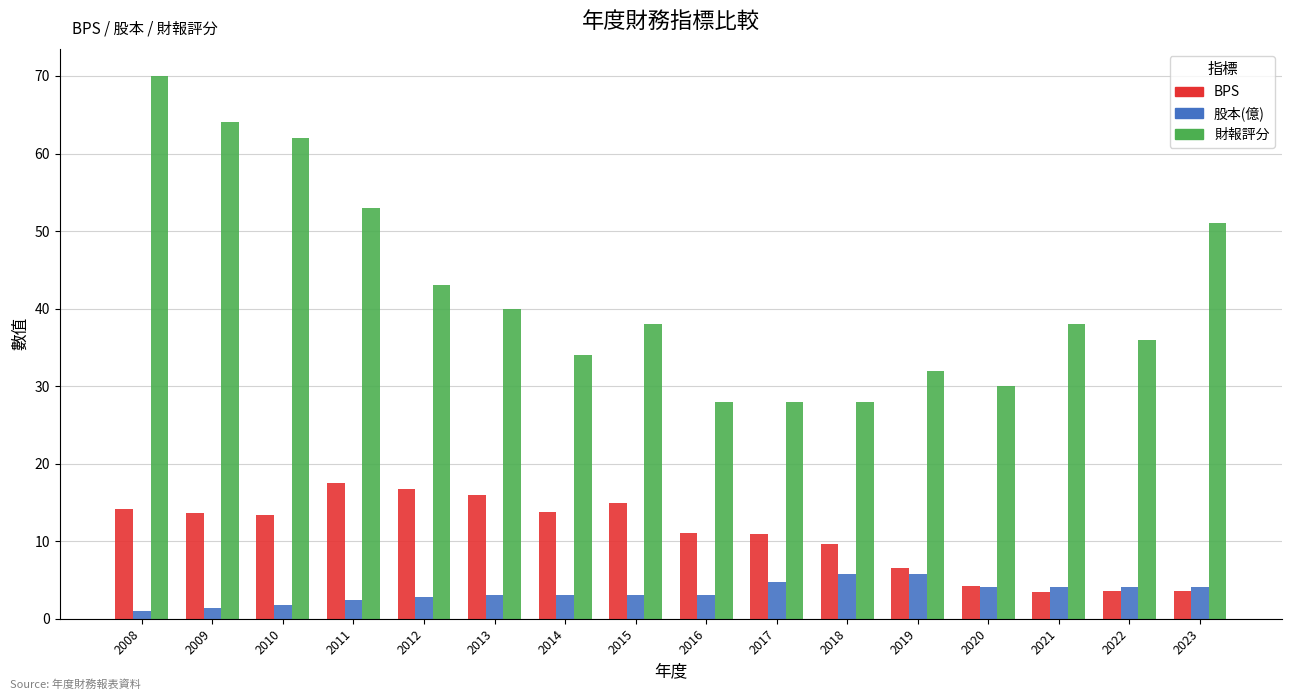

What is the difference between the 股本(億) values at 2019 and 2016?

2.7